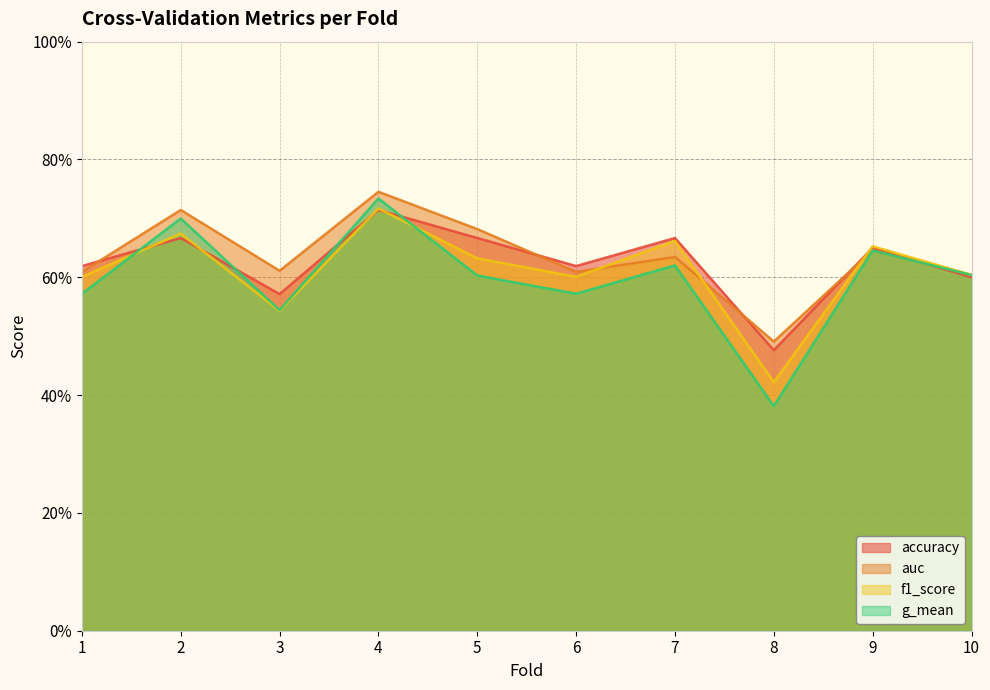

Where is the first local maximum for auc?

2